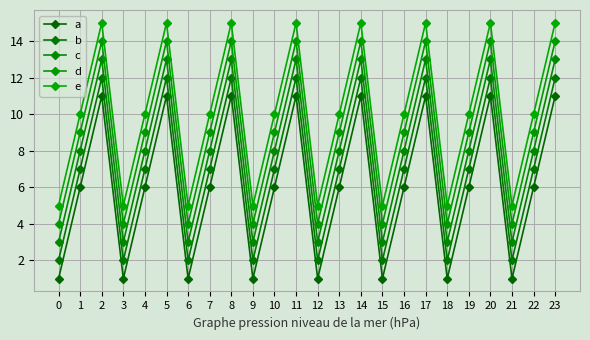

True or false: b has more than 2 points higher than both neighbors.

True